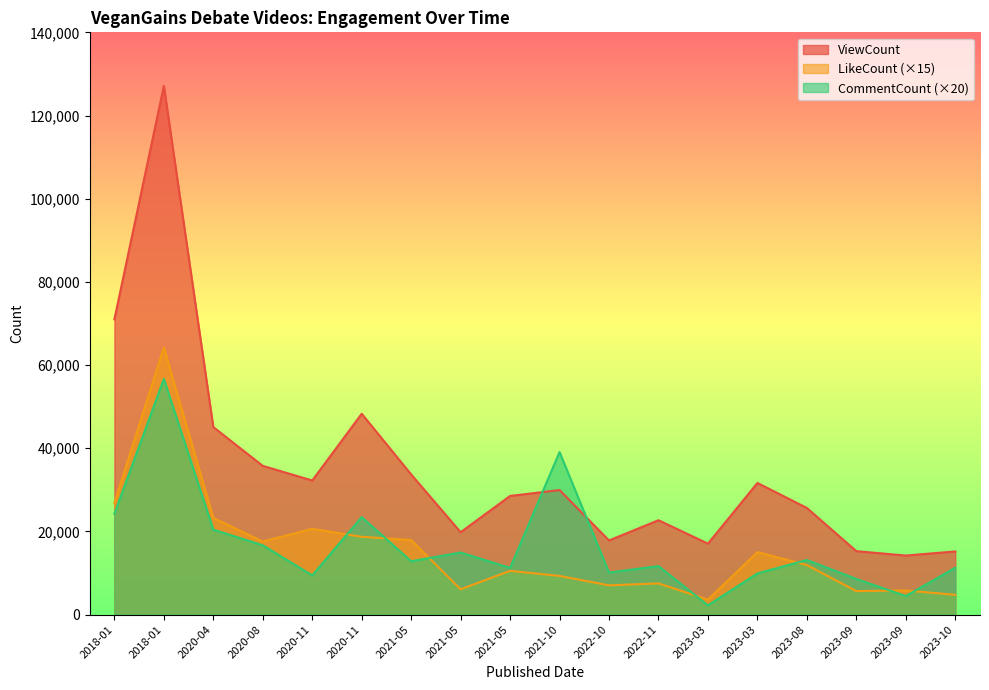

Where is the first local minimum for CommentCount?

2020-11